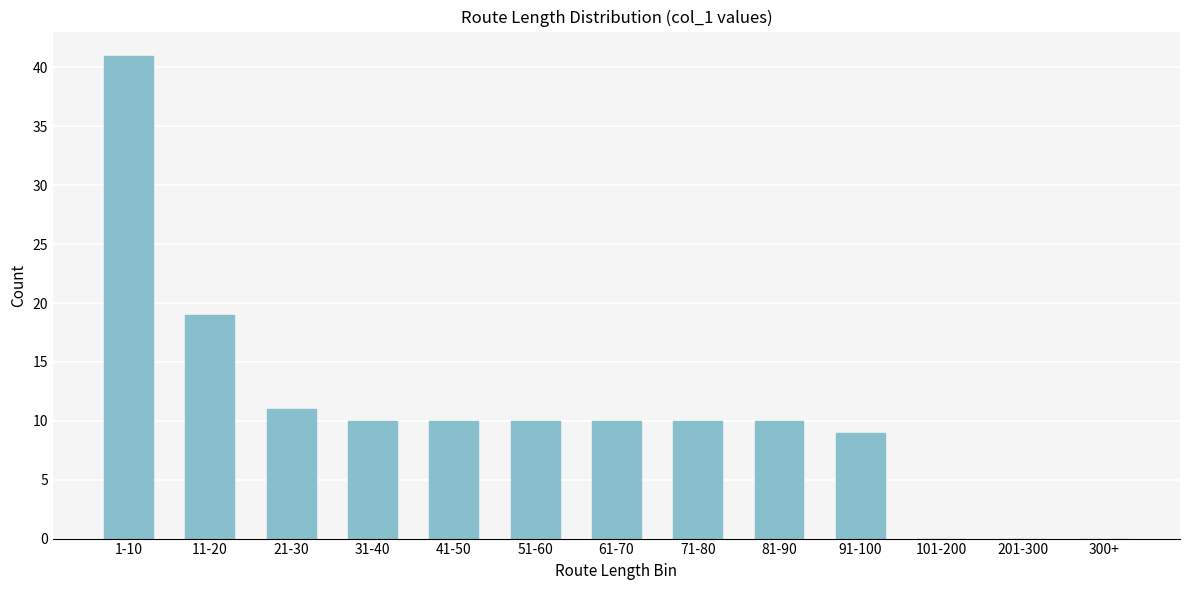

Reading left to right, extract all data points from this chart.

1-10=41	11-20=19	21-30=11	31-40=10	41-50=10	51-60=10	61-70=10	71-80=10	81-90=10	91-100=9	101-200=0	201-300=0	300+=0